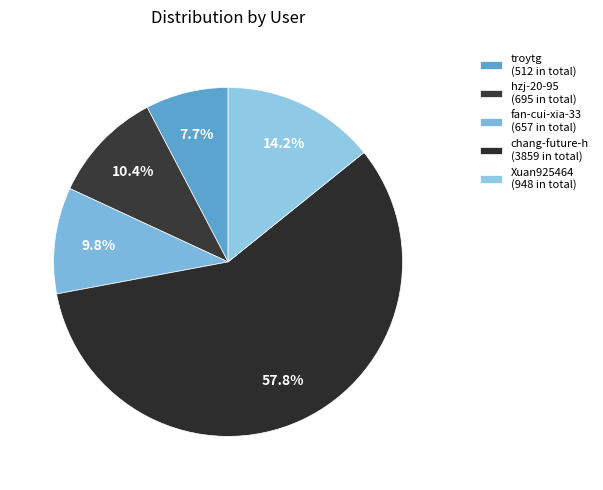

How many segments does this pie chart have?

5